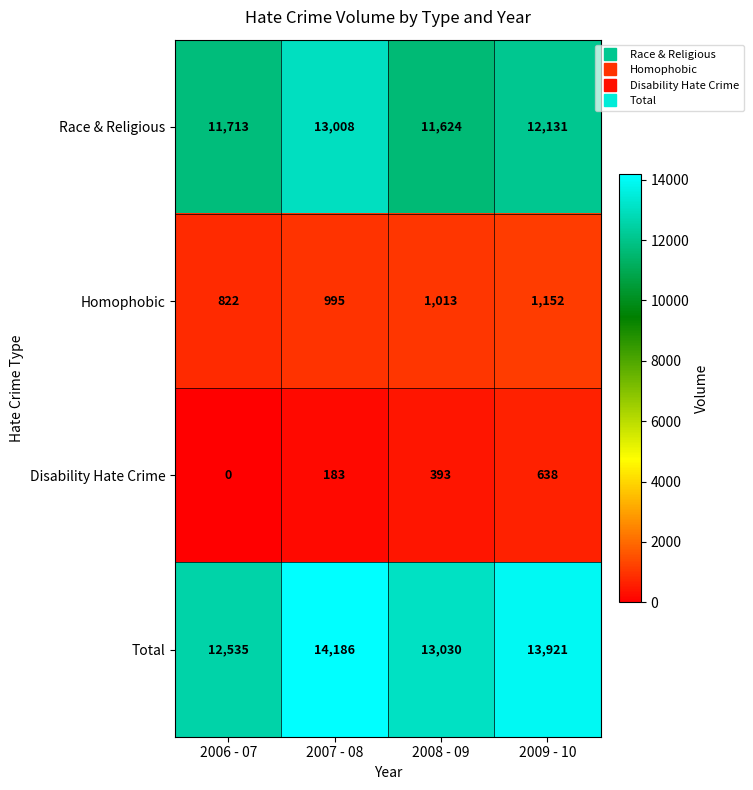

The Disability Hate Crime series shows 517 at 2008 - 09. True or false?

False